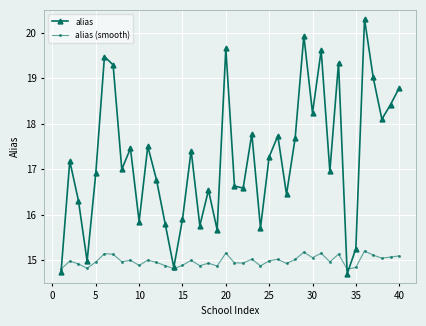

How many interior local peaks does the alias series have?

13